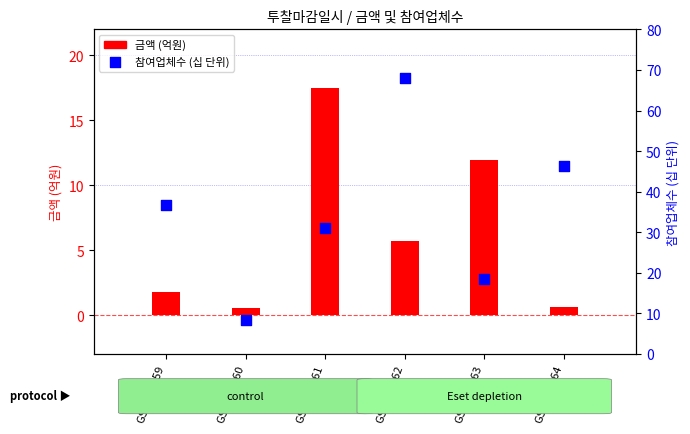

Which series contains the lowest Y value?

금액 (억원)